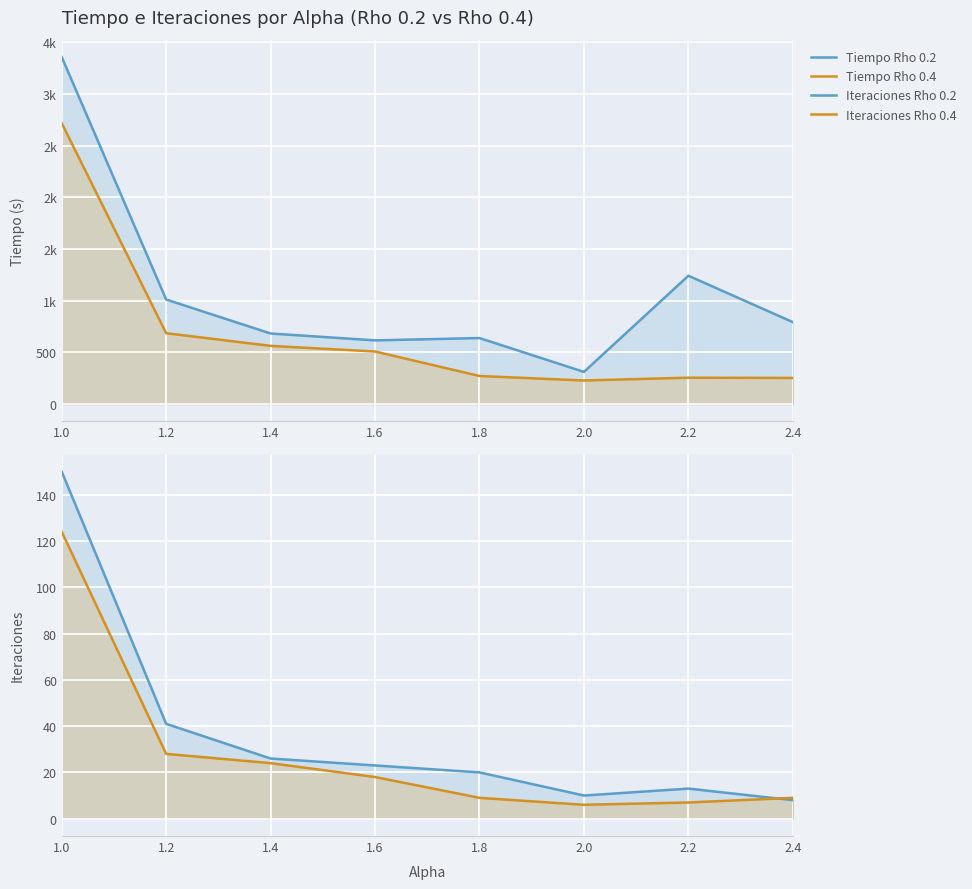

Reading right to left, list all the values displayed in this chart.

Tiempo Rho 0.2: 793.0	1241.8	311.3	638.8	616.4	683.0	1011.5	3358.7
Tiempo Rho 0.4: 252.7	255.1	228.2	271.5	508.6	563.1	685.8	2717.8
Iteraciones Rho 0.2: 8.0	13.0	10.0	20.0	23.0	26.0	41.0	150.0
Iteraciones Rho 0.4: 9.0	7.0	6.0	9.0	18.0	24.0	28.0	124.0